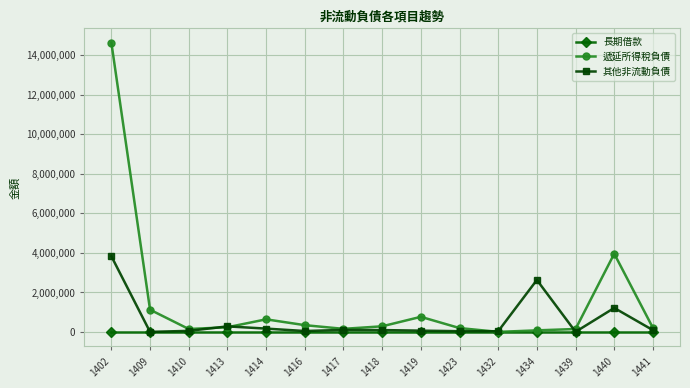

At which category is the sum across all series the highest?

1402